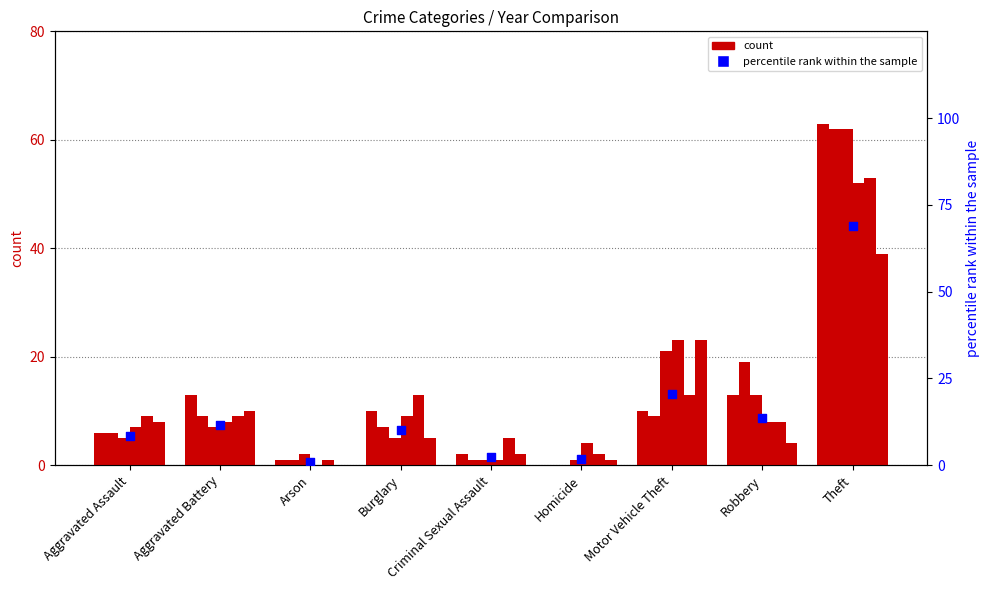

Approximately how many times larger is the value at Burglary compared to Theft?

0.1